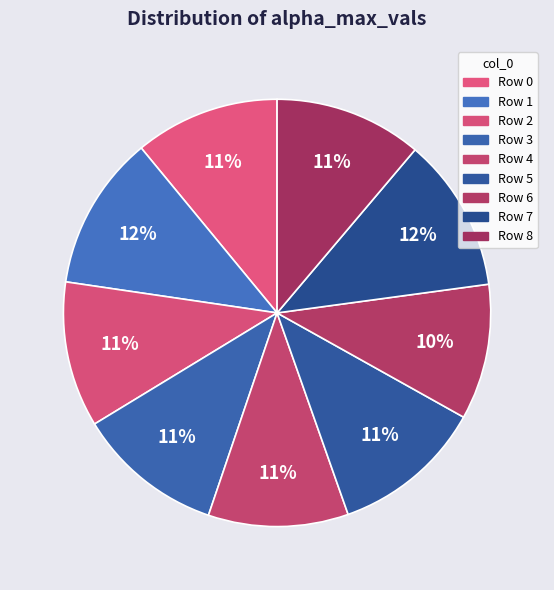

Count the number of slices in the pie.

9